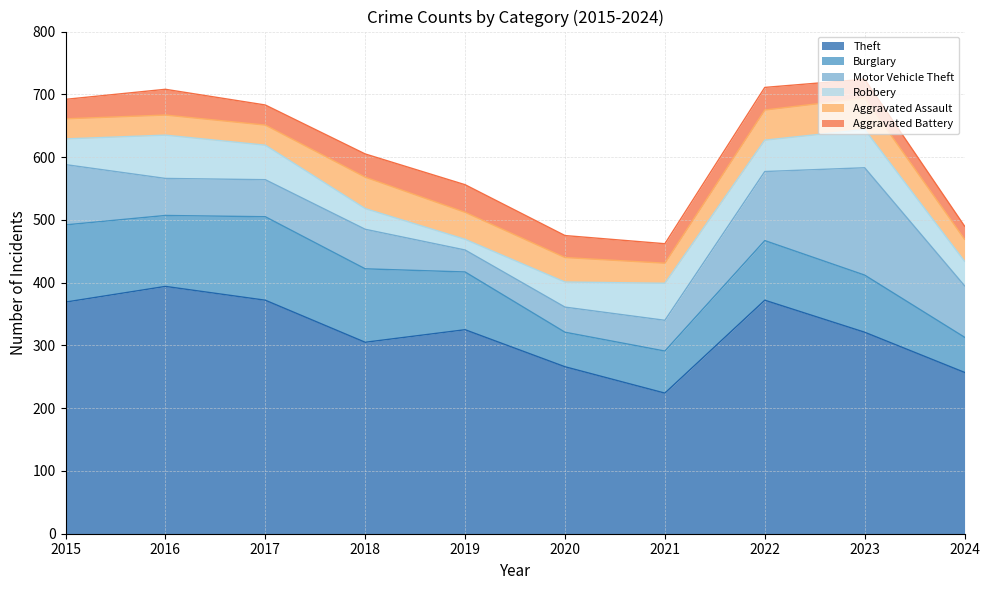

What is the difference between the maximum and second lowest values in the Aggravated Battery series?

14